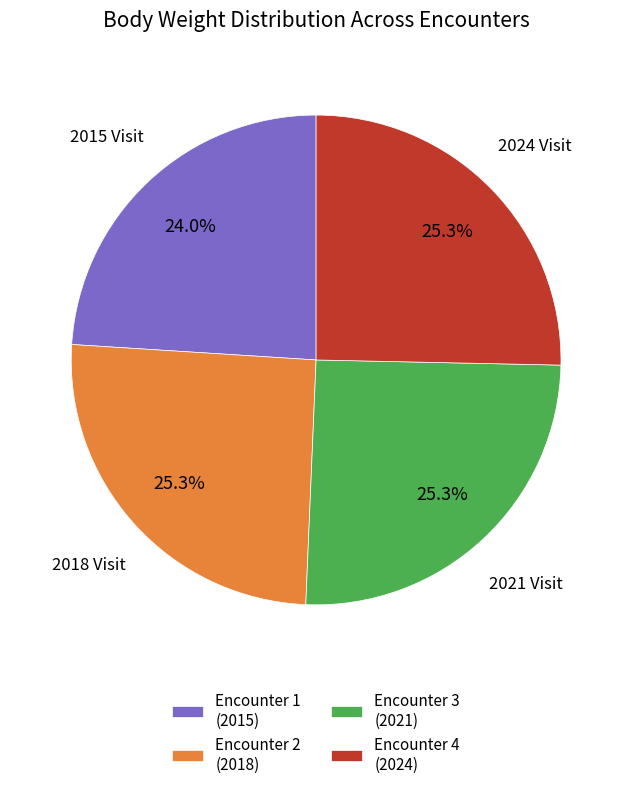

What is the total percentage of Encounter 3 (2021) and Encounter 1 (2015)?

49.3%